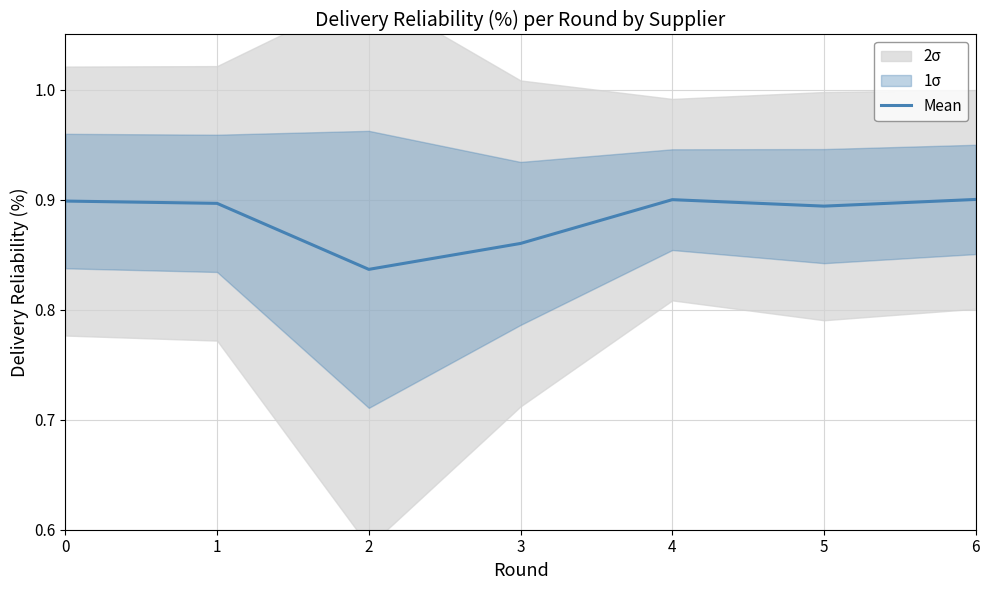

What is the maximum value shown in the chart?

0.9